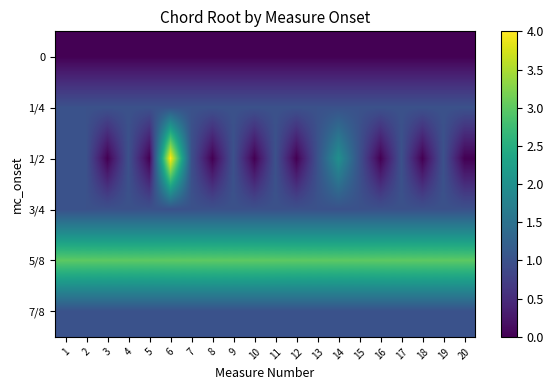

Between 14 and 13, which is larger?

14